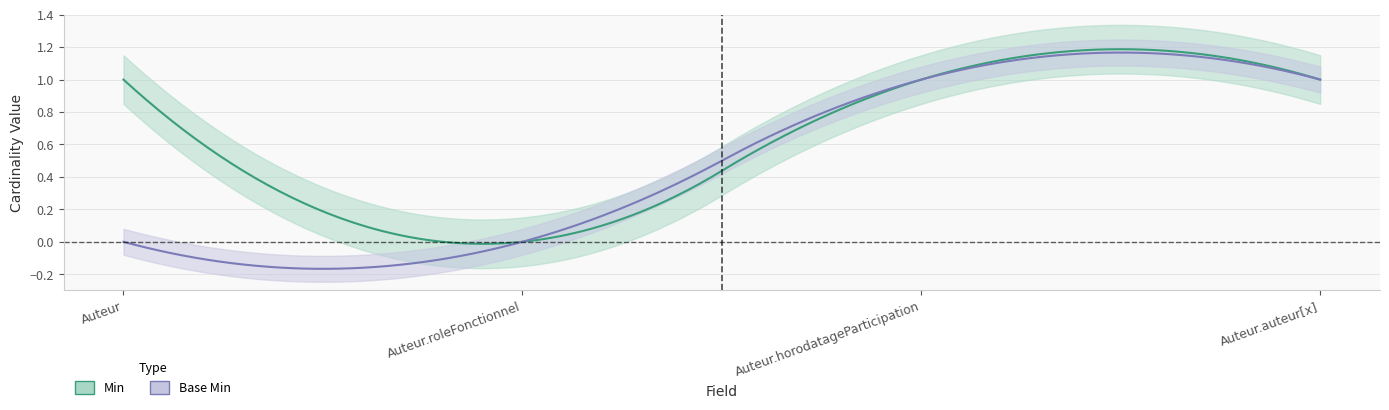

The Min series shows 1 at Auteur. True or false?

True